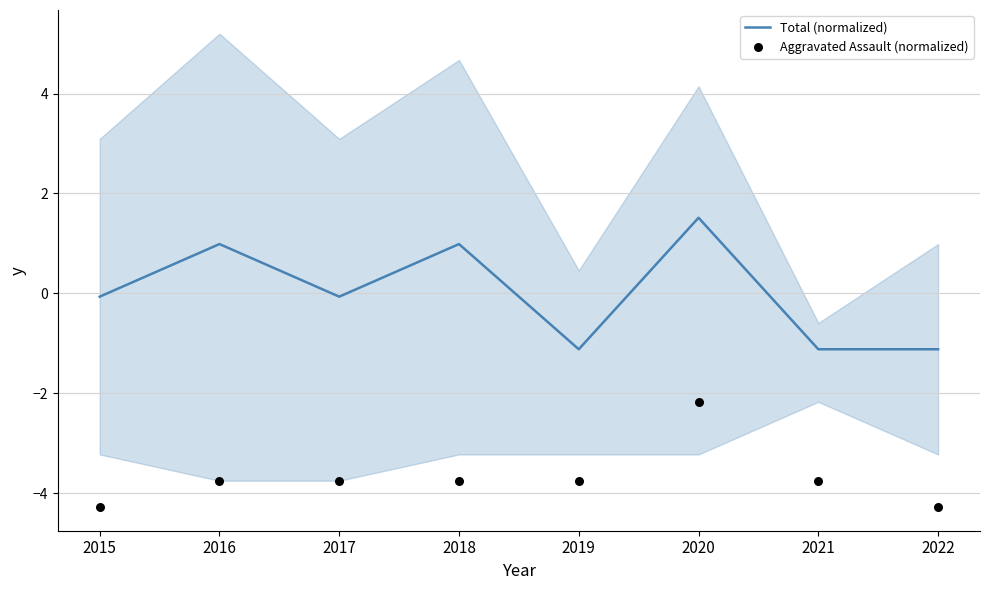

Is the value of Aggravated Assault (normalized) at 2015 greater than the value of Total (normalized) at 2018?

No